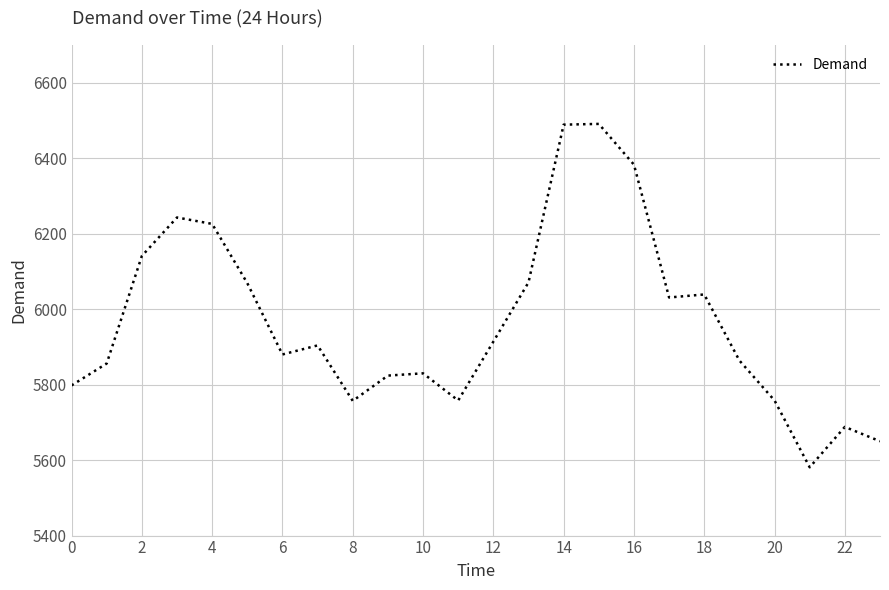

What is the difference between the maximum and minimum values?

910